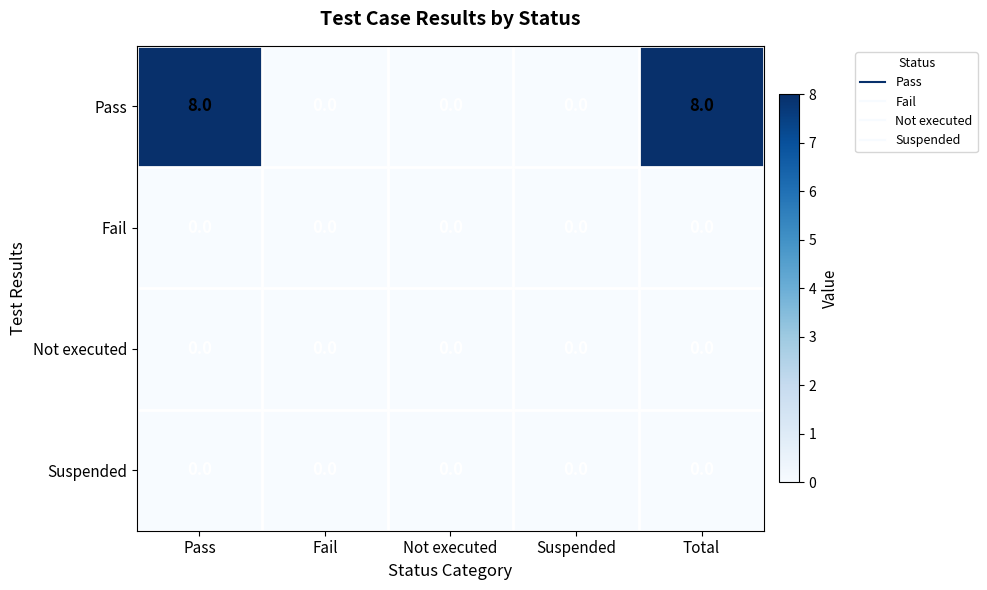

Reading left to right, list all the values displayed in this chart.

Pass: Pass=8	Fail=0	Not executed=0	Suspended=0	Total=8
Fail: Pass=0	Fail=0	Not executed=0	Suspended=0	Total=0
Not executed: Pass=0	Fail=0	Not executed=0	Suspended=0	Total=0
Suspended: Pass=0	Fail=0	Not executed=0	Suspended=0	Total=0